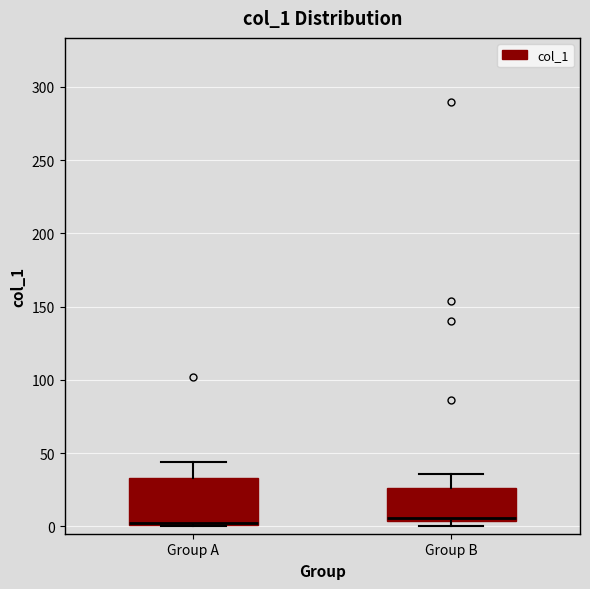

Comparing the boxes themselves (not the whiskers), which one is the tallest?

Group A